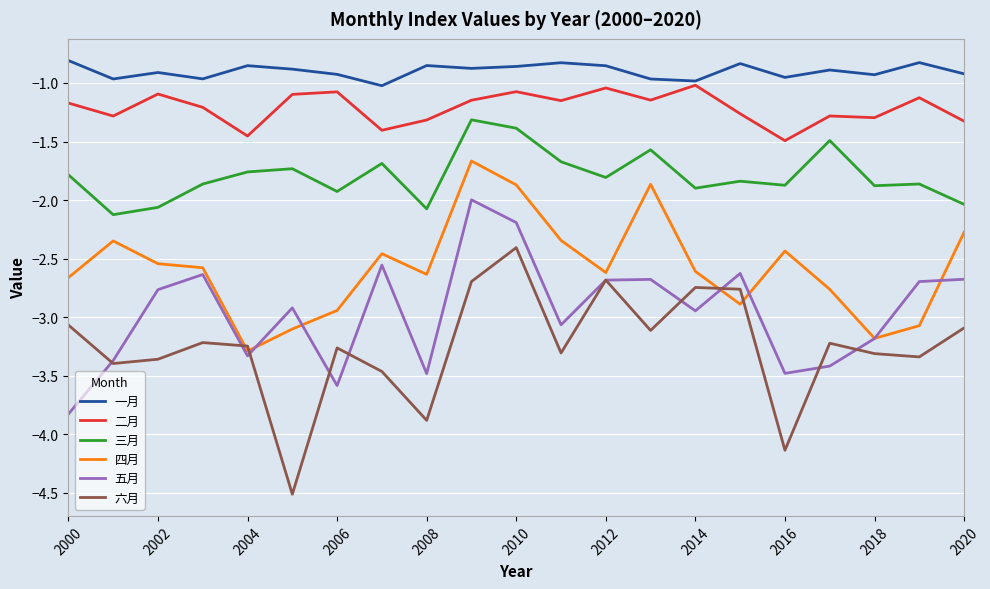

What is the maximum value for 一月?

-0.8